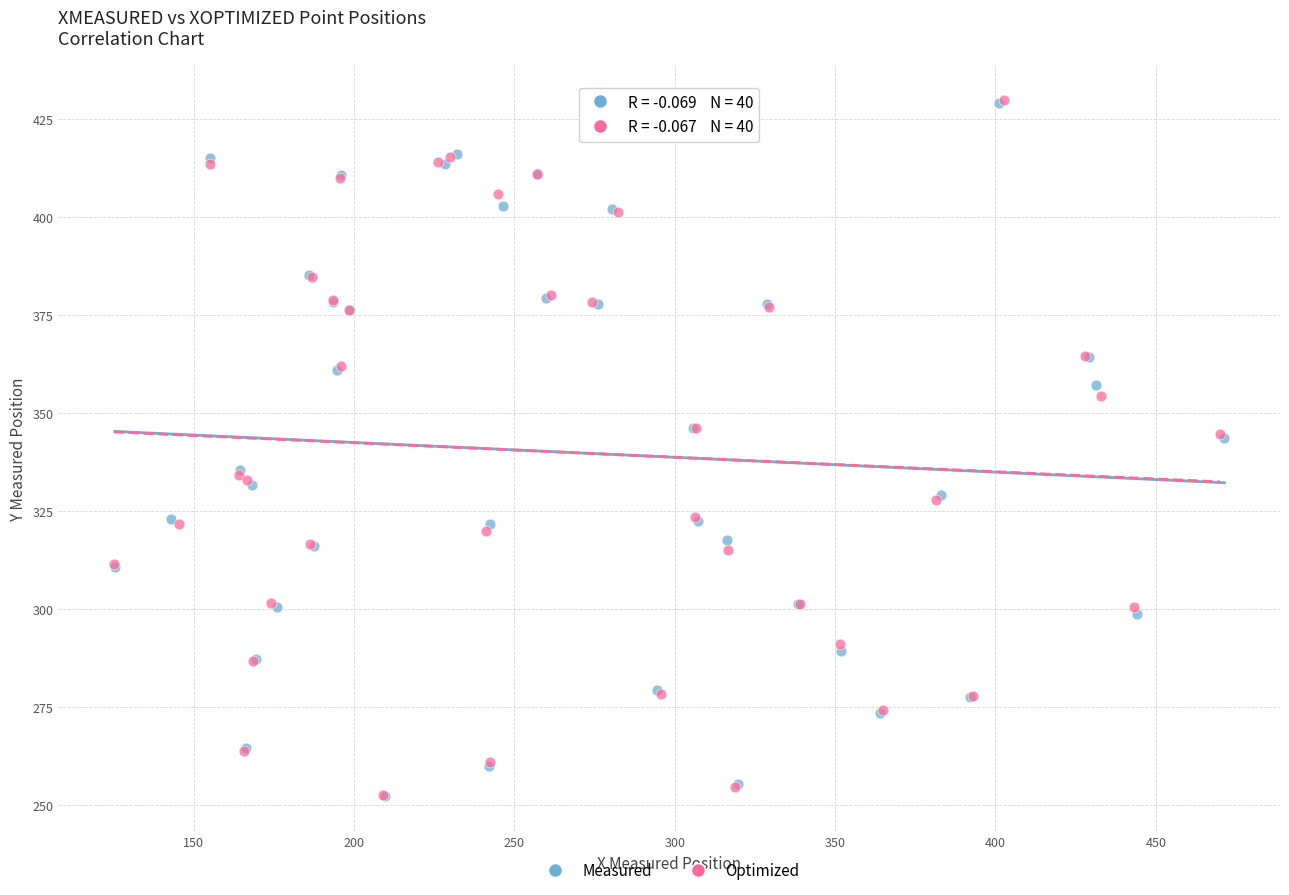

Which series has the widest spread of Y values?

Optimized